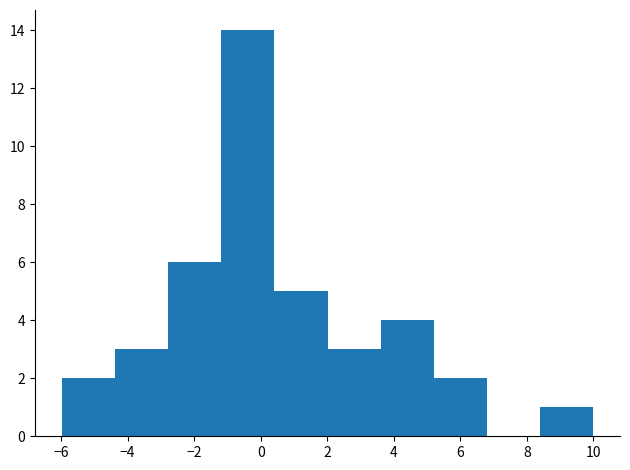

Reading left to right, transcribe this chart: for each bar, give the range it covers on the x-axis and its height. Neither the bar edges nor the heights are printed on the chart, so give them approximately, as read against the axes.

-6.0 to -4.4: 2
-4.4 to -2.8: 3
-2.8 to -1.2: 6
-1.2 to 0.4: 14
0.4 to 2.0: 5
2.0 to 3.6: 3
3.6 to 5.2: 4
5.2 to 6.8: 2
6.8 to 8.4: 0
8.4 to 10.0: 1